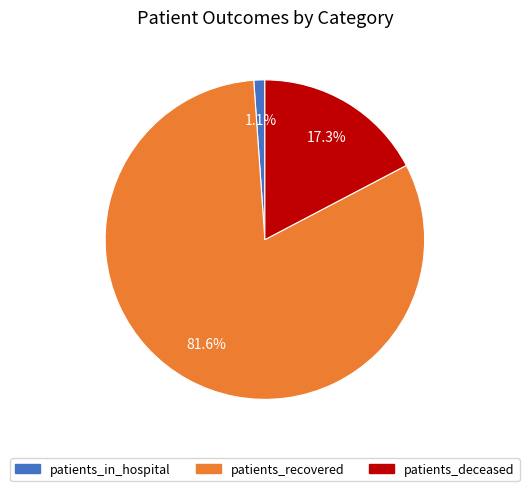

Does any single category account for the majority?

Yes